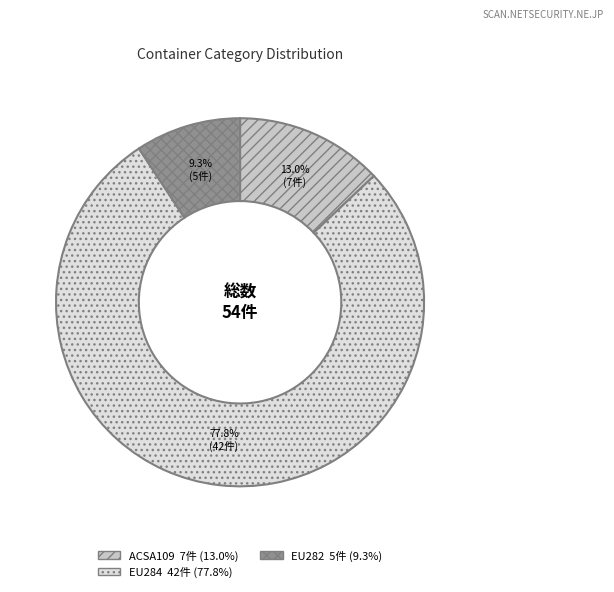

Is there any slice that represents more than half of the pie?

Yes